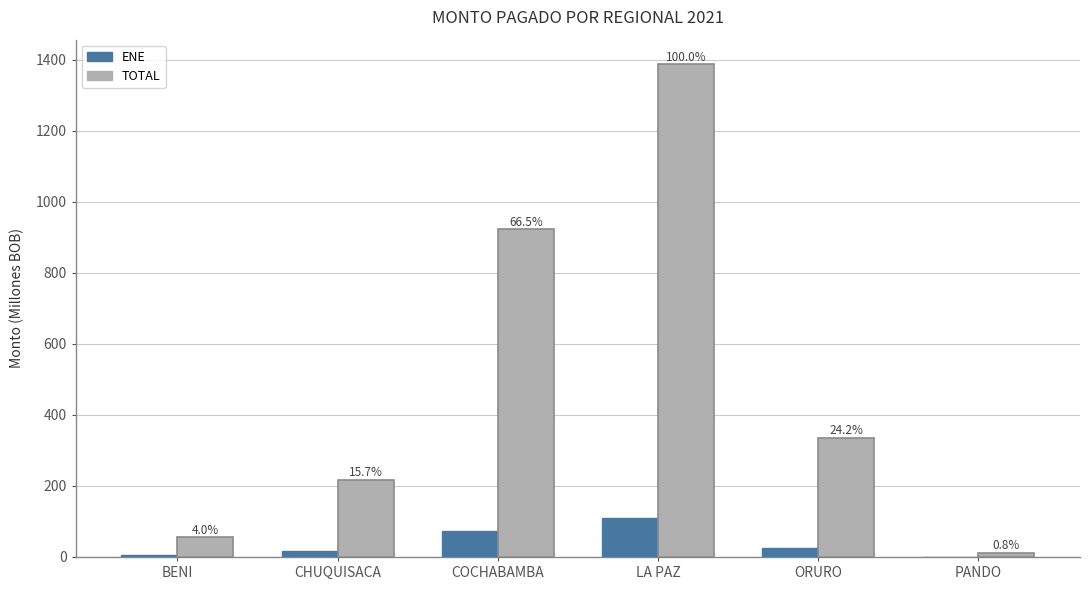

Are the bars grouped side by side (vs. stacked)?

Yes